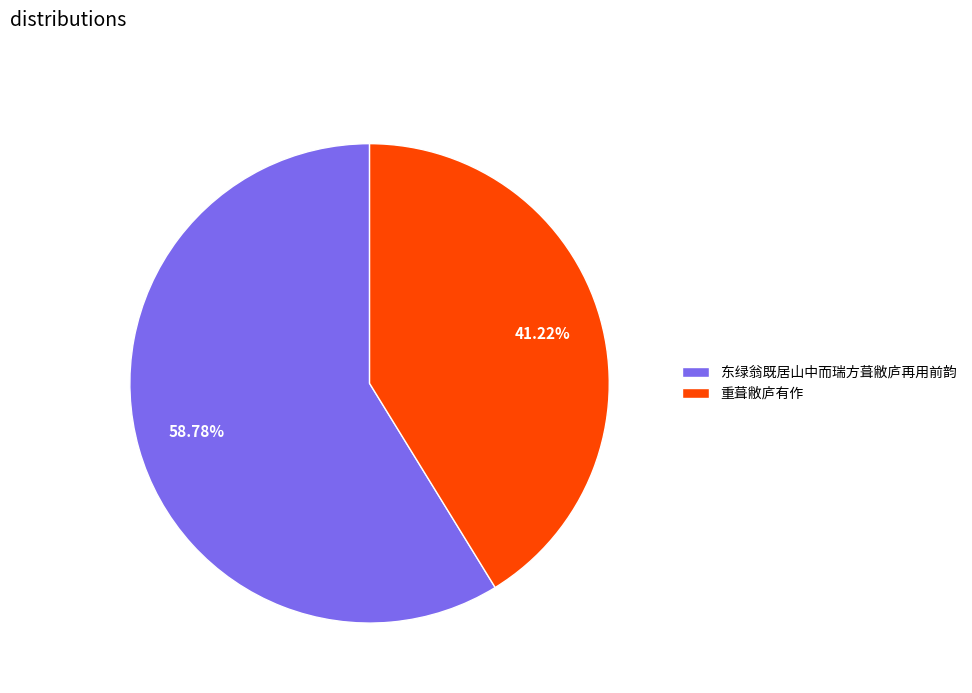

What percentage is the 重葺敝庐有作 slice, to the nearest percent?

41%